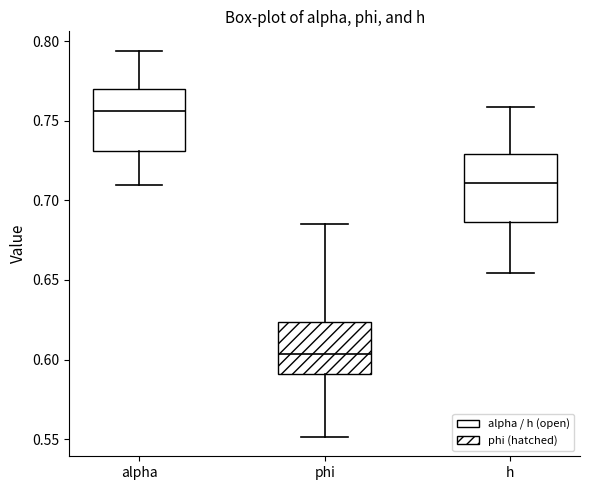

Reading left to right, transcribe this box plot: for each box, give where its median line is, the range the box spans, and where its two whiskers end, as read against the y-axis. The values are not printed on the chart, so give them approximately, as read against the axis.

alpha: median 0.755, box 0.730 to 0.770, whiskers 0.710 to 0.795
phi: median 0.605, box 0.590 to 0.625, whiskers 0.550 to 0.685
h: median 0.710, box 0.685 to 0.730, whiskers 0.655 to 0.760